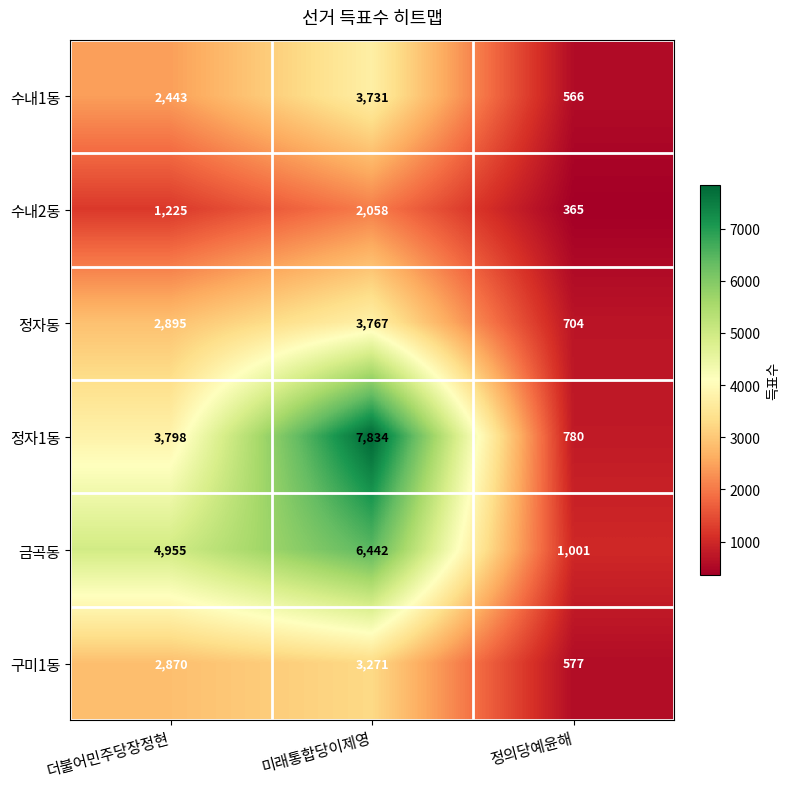

What is the spread (max minus min) of values at 더불어민주당장정현?

3730